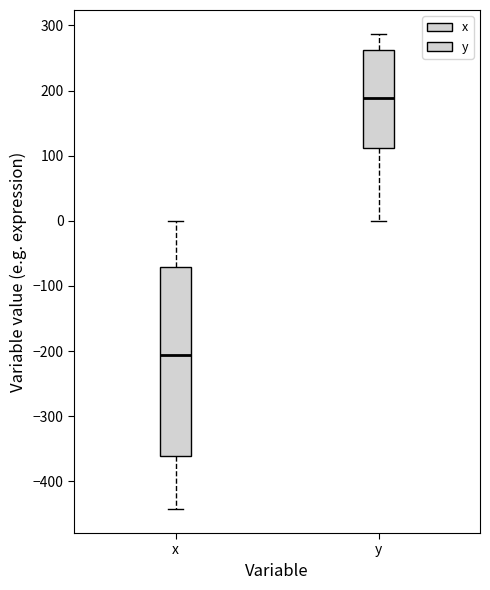

Reading left to right, read every box against the y-axis: the position of its median line, the range the box covers, and the ends of its whiskers. The values are not printed on the chart, so give them approximately, as read against the axis.

x: median -210, box -360 to -70, whiskers -440 to 0
y: median 190, box 110 to 260, whiskers 0 to 290